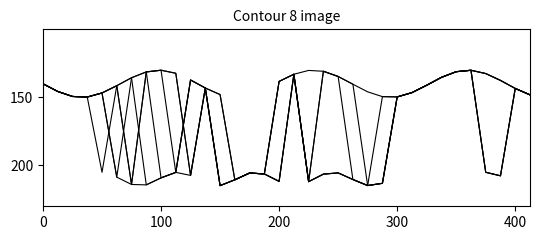

Does the chart have visible grid lines?

No